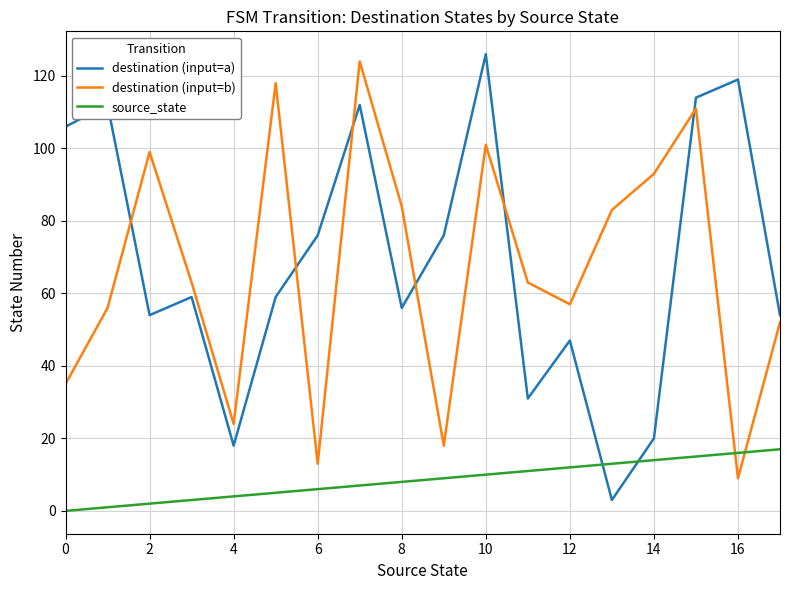

Which series ends up on top after the final intersection of destination (input=a) and source_state?

destination (input=a)